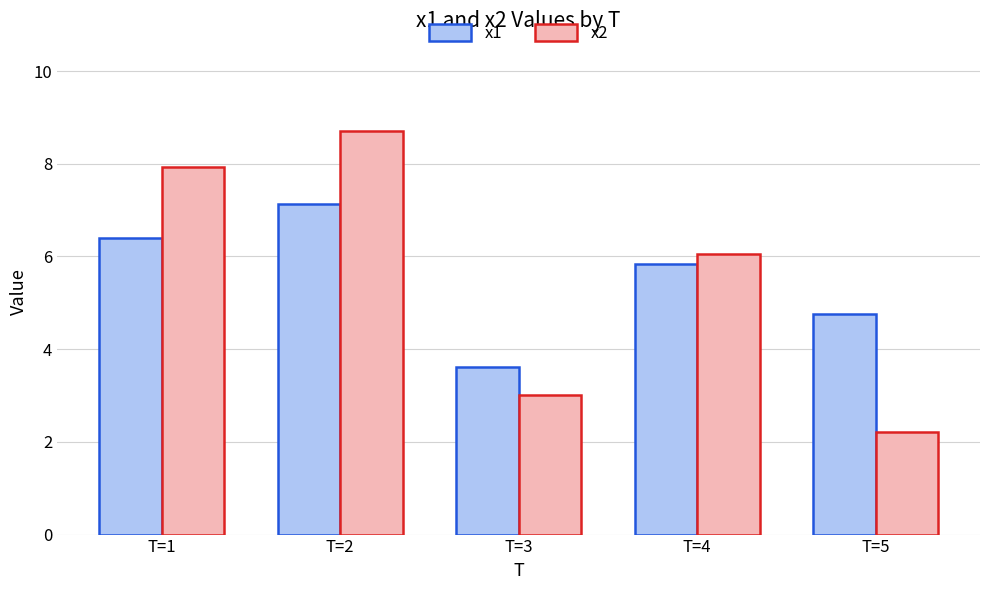

At which category does the chart reach its peak across all series?

T=2